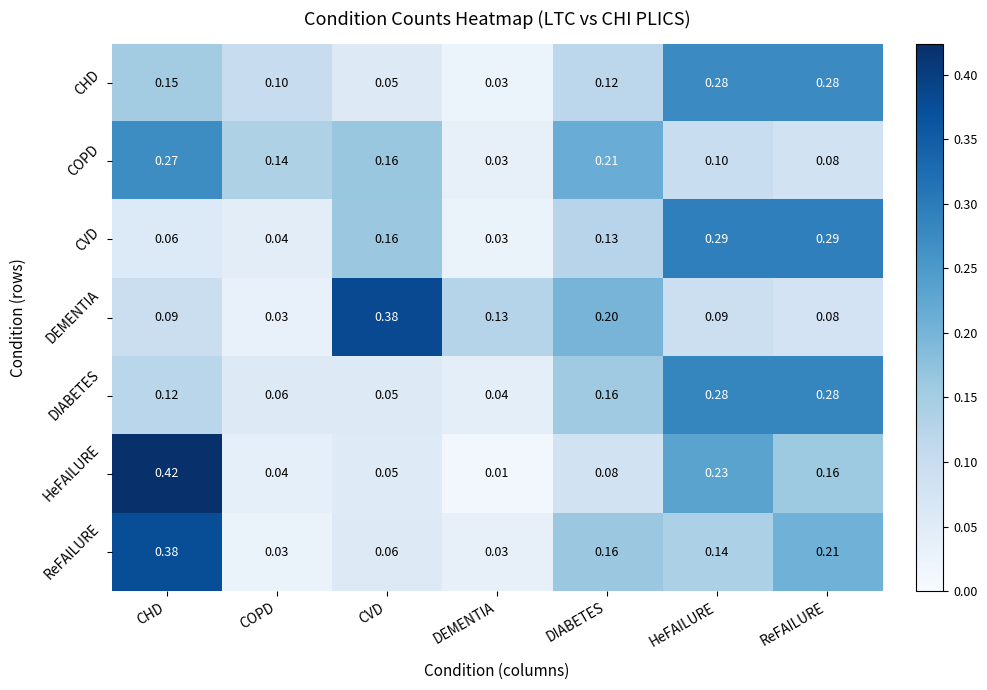

At which category is the sum across all series the highest?

CHD